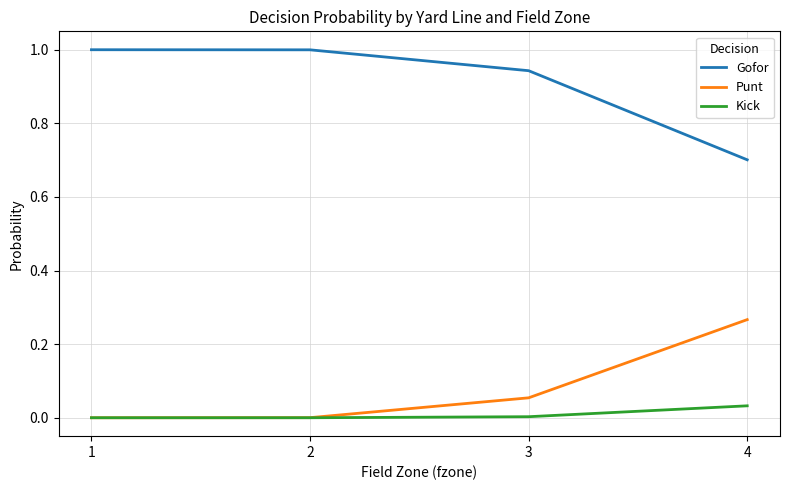

True or false: Kick and Gofor intersect in this chart.

False